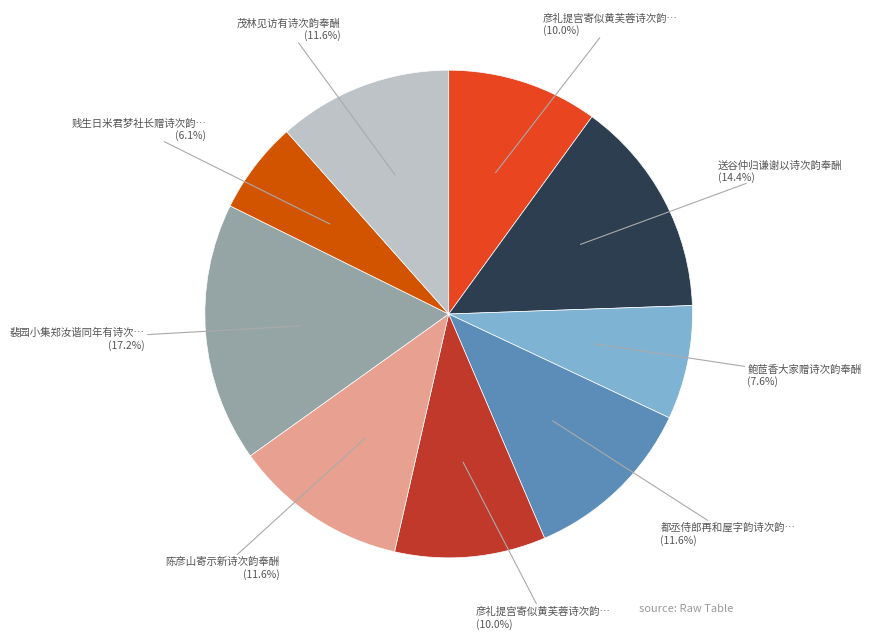

To the nearest percent, what is the average slice percentage?

11%